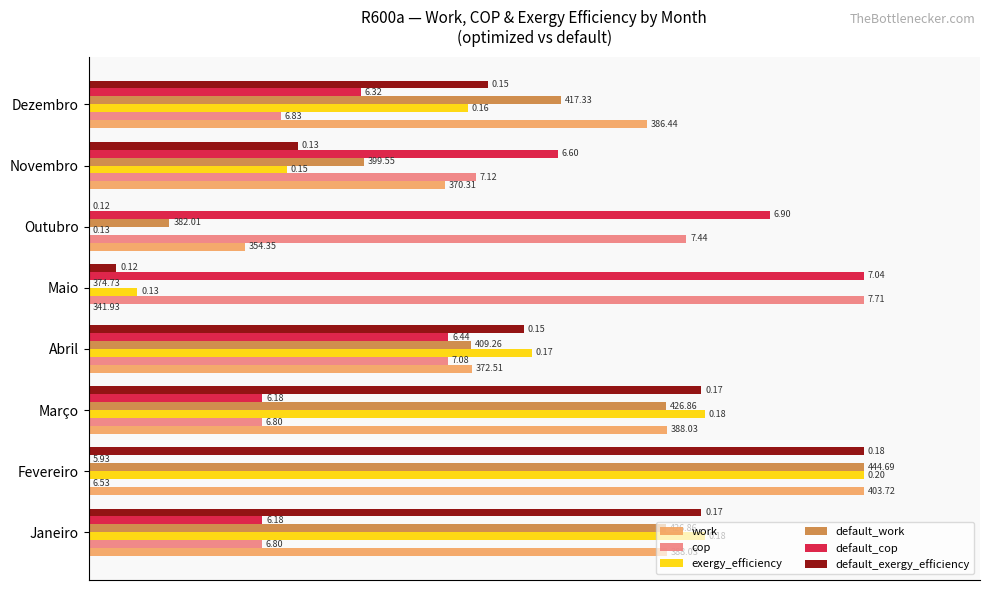

What are all the series names shown in the legend?

work, cop, exergy_efficiency, default_work, default_cop, default_exergy_efficiency